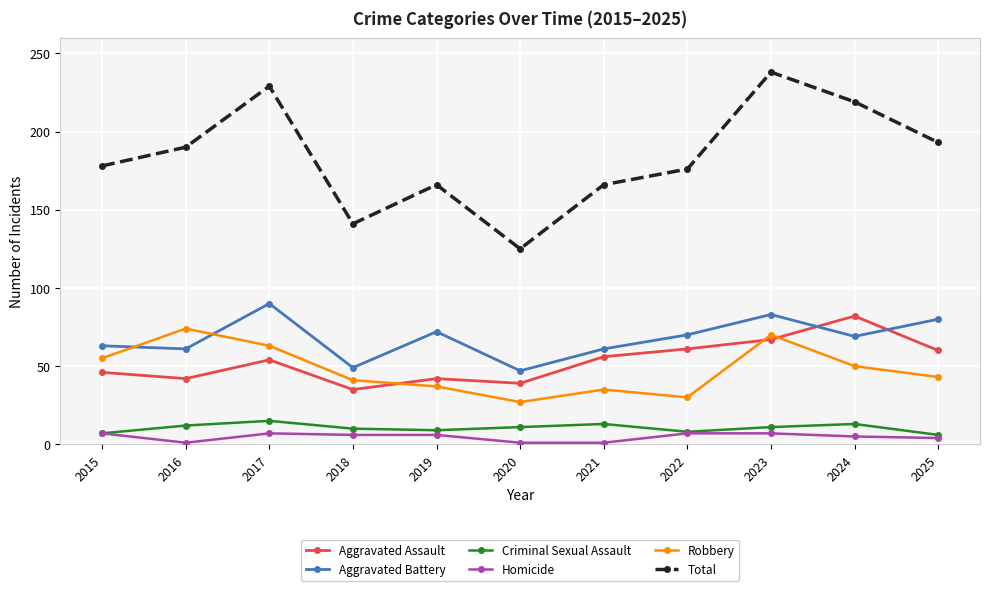

In Criminal Sexual Assault, how many points are lower than both neighbors (excluding endpoints)?

2